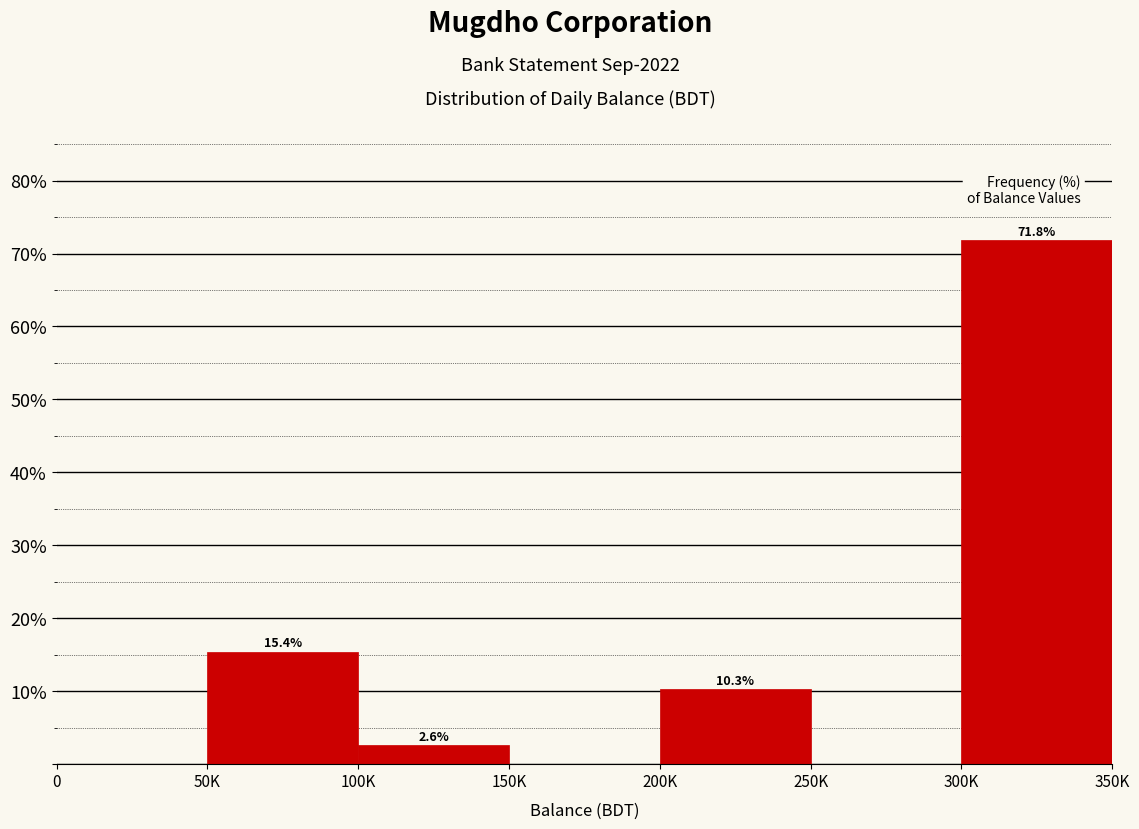

Reading left to right, transcribe all the data shown in this chart.

0=0.0	50K=15.4	100K=2.6	150K=0.0	200K=10.3	250K=0.0	300K=71.8